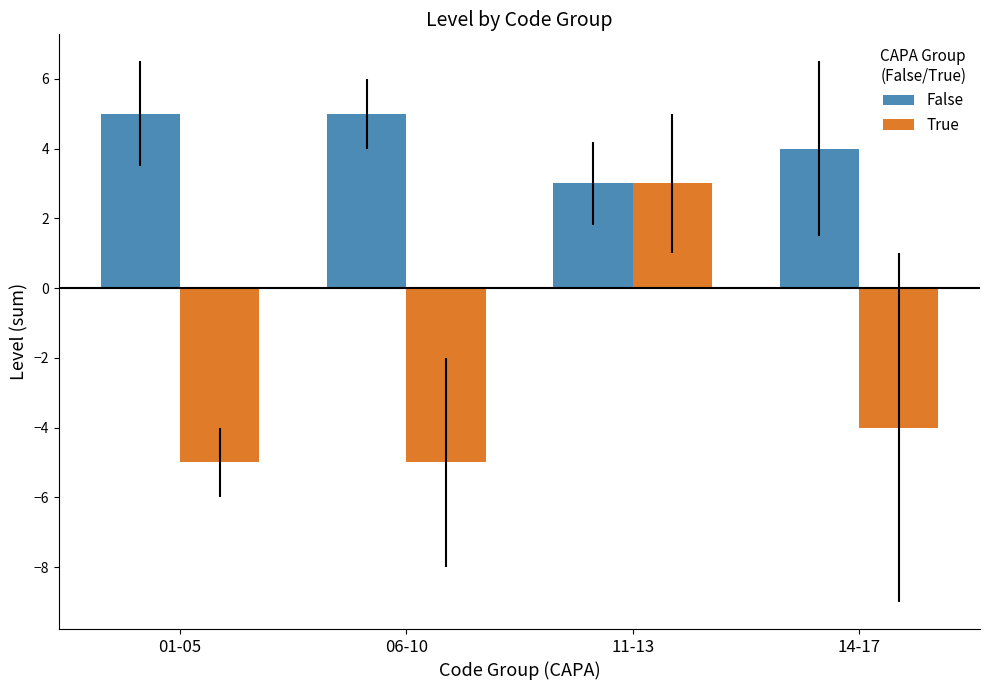

List the series in order of their overall mean, highest first.

False, True